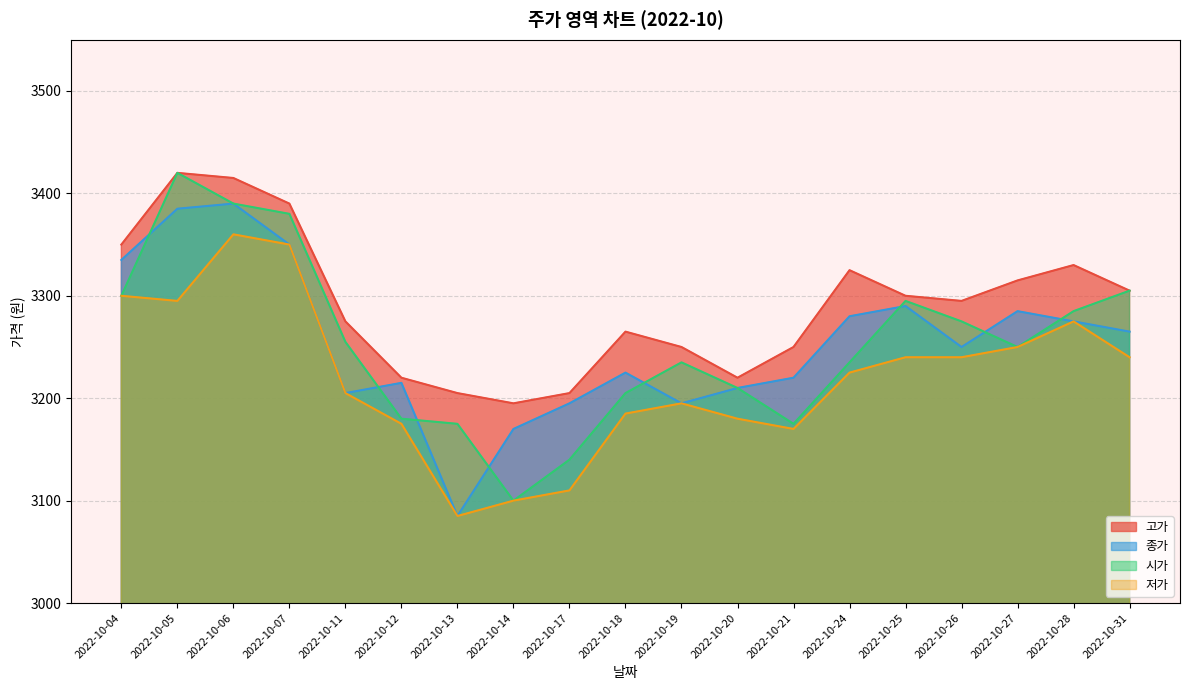

How many lines are shown in the chart?

4